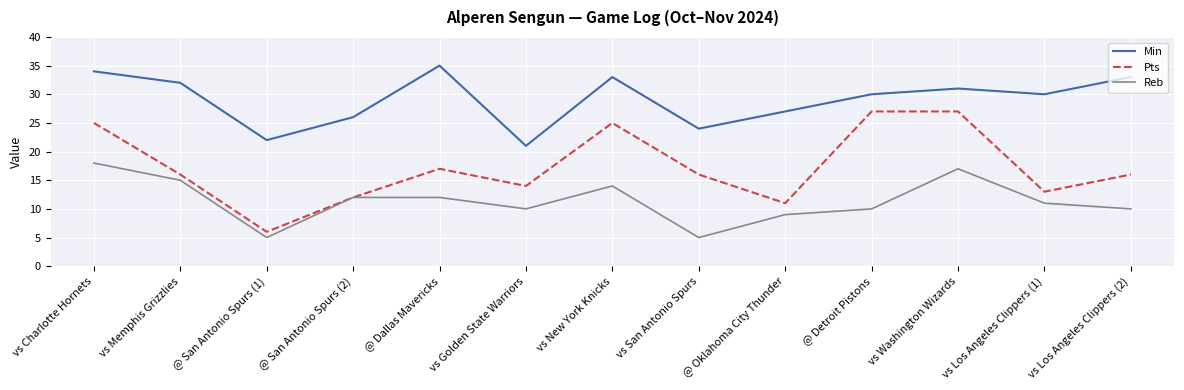

Which series has the widest spread of values?

Pts